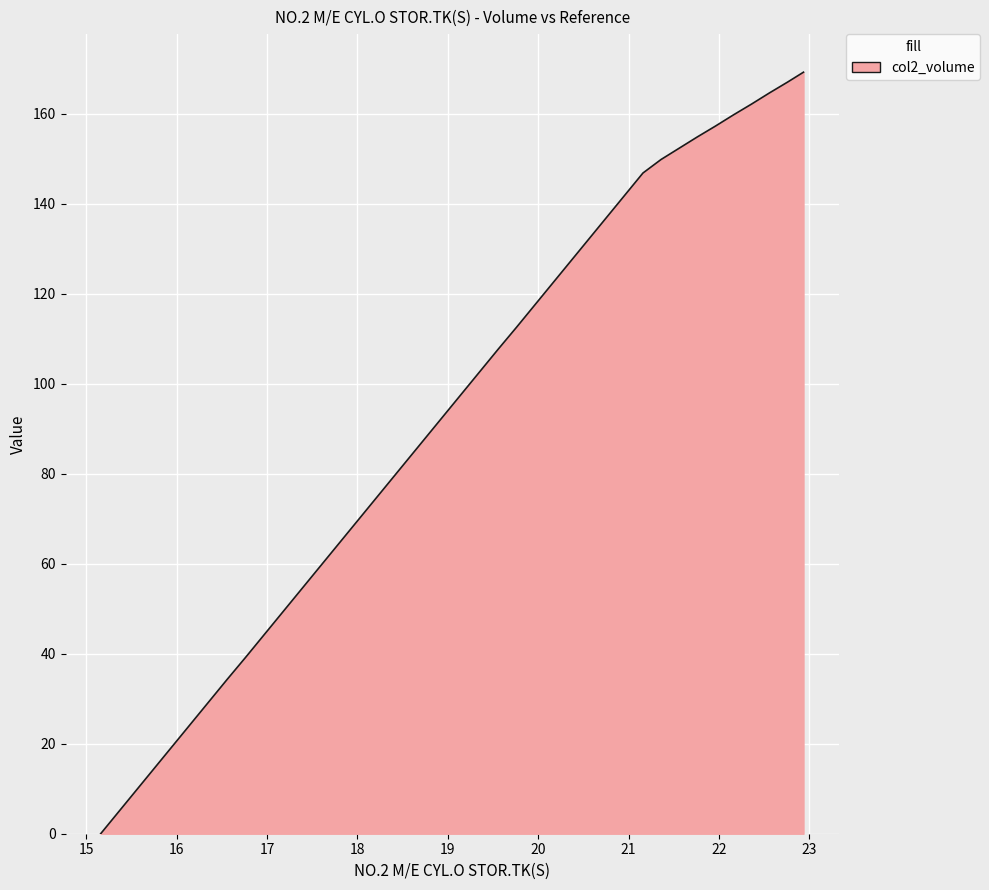

What is the greatest value displayed?

169.2